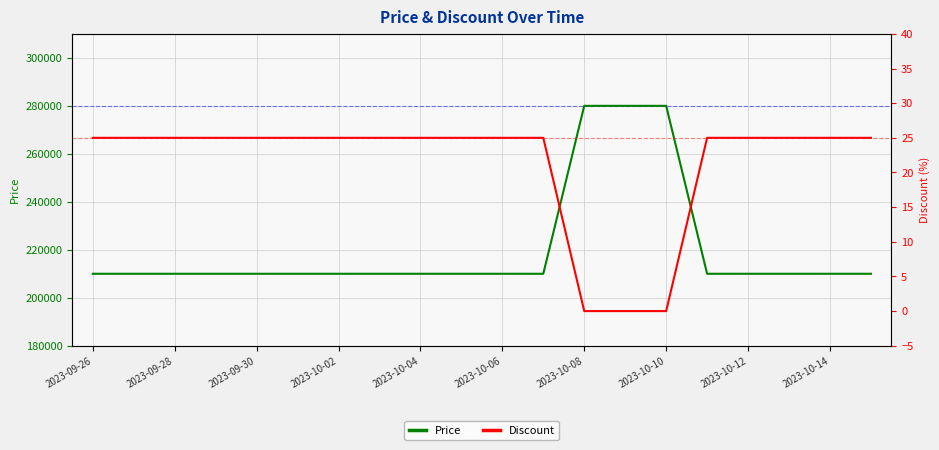

True or false: Discount and Price cross at least once.

False